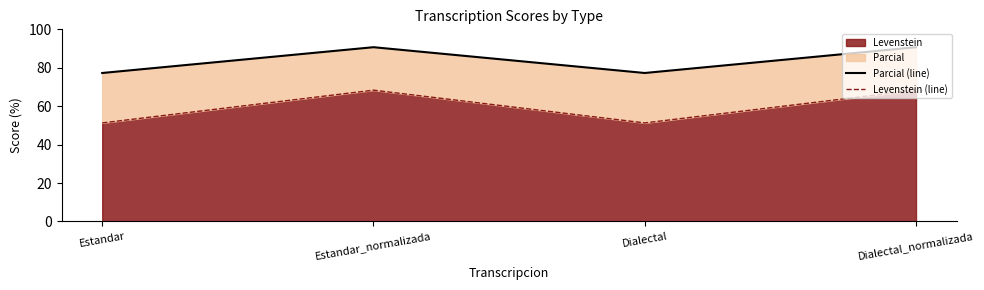

What is the difference between the maximum and minimum values in the Levenstein (line) series?

17.1